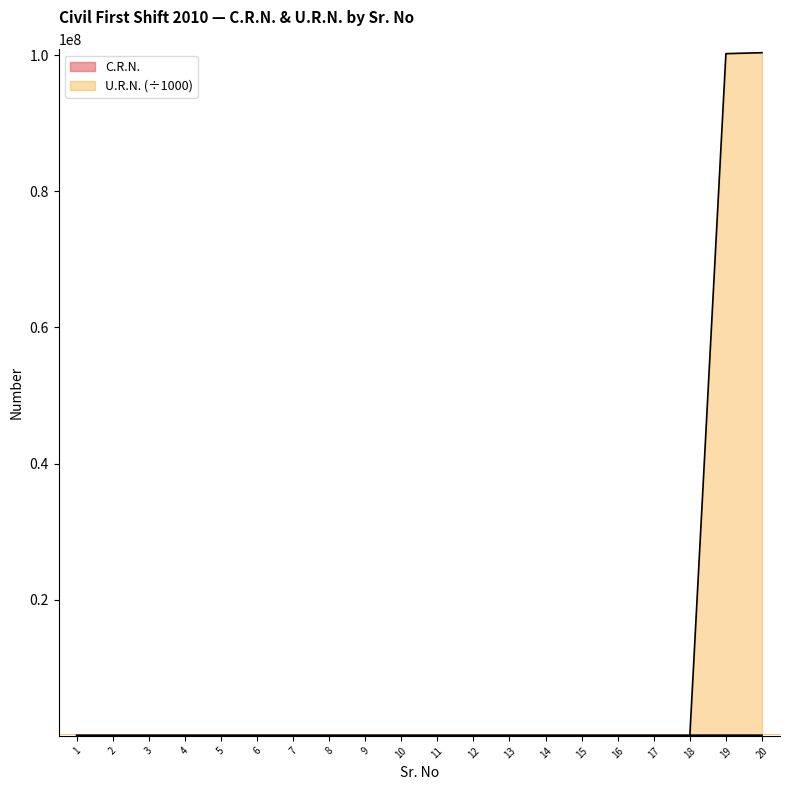

At how many categories does at least one series exceed 45410927?

2